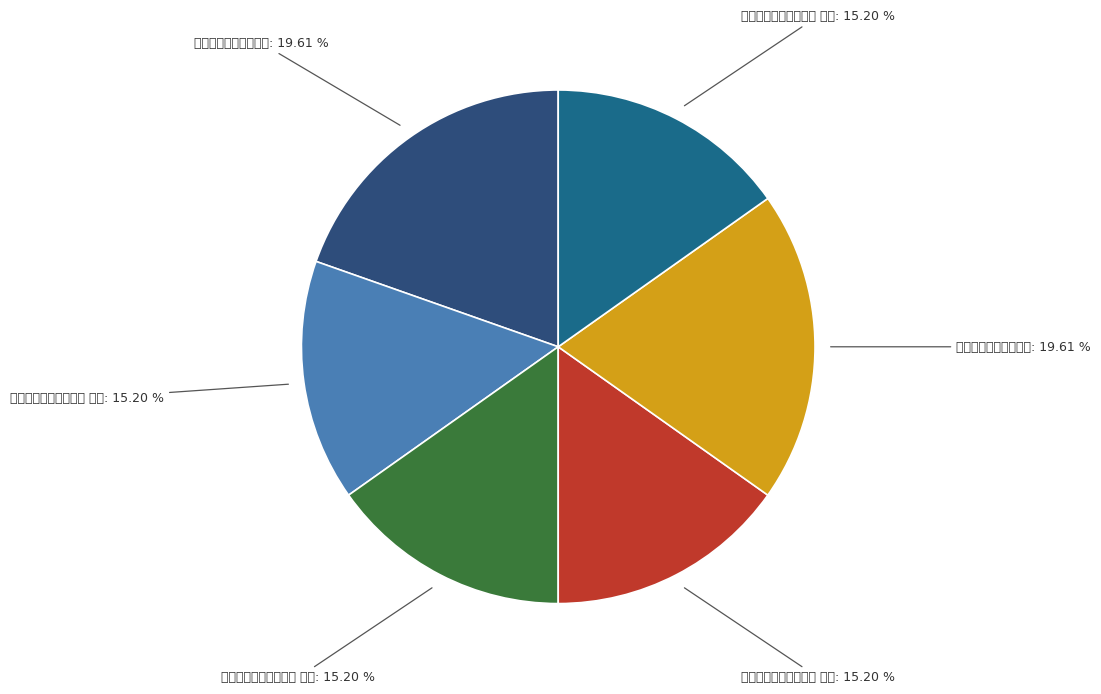

To the nearest percent, what is the average slice percentage?

17%